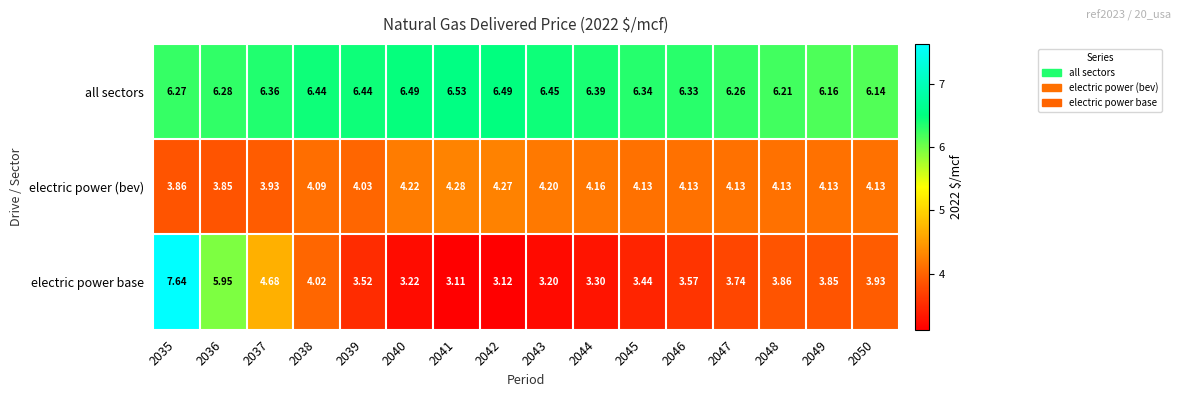

How many series are shown in this chart?

3